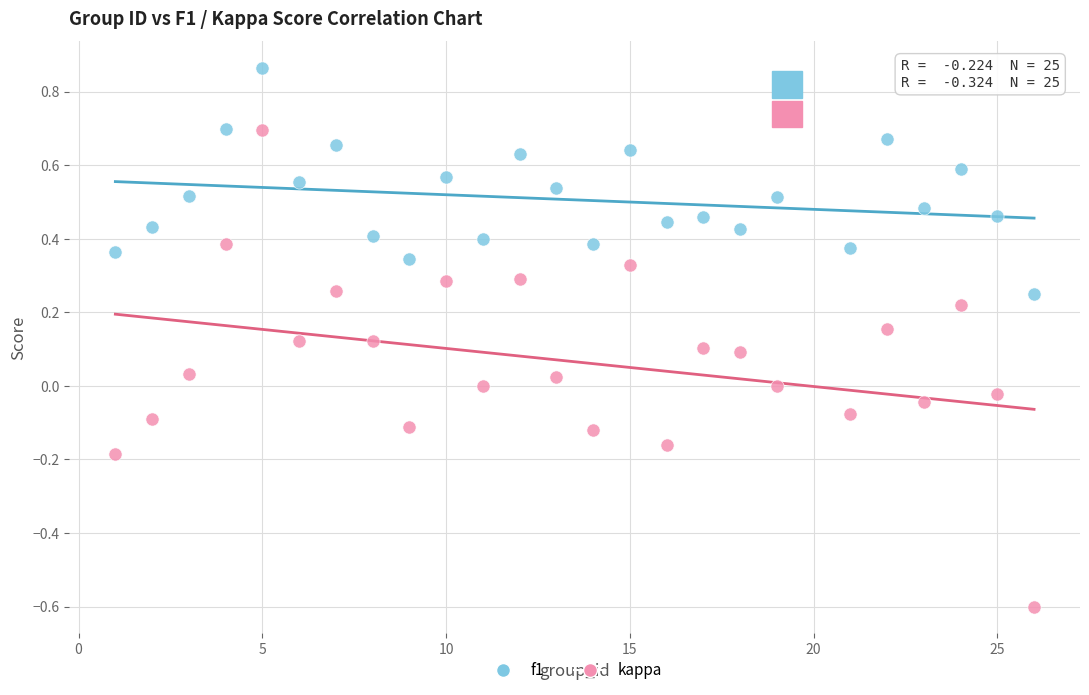

Across all data points, what is the range of Y values (max minus min)?

1.5